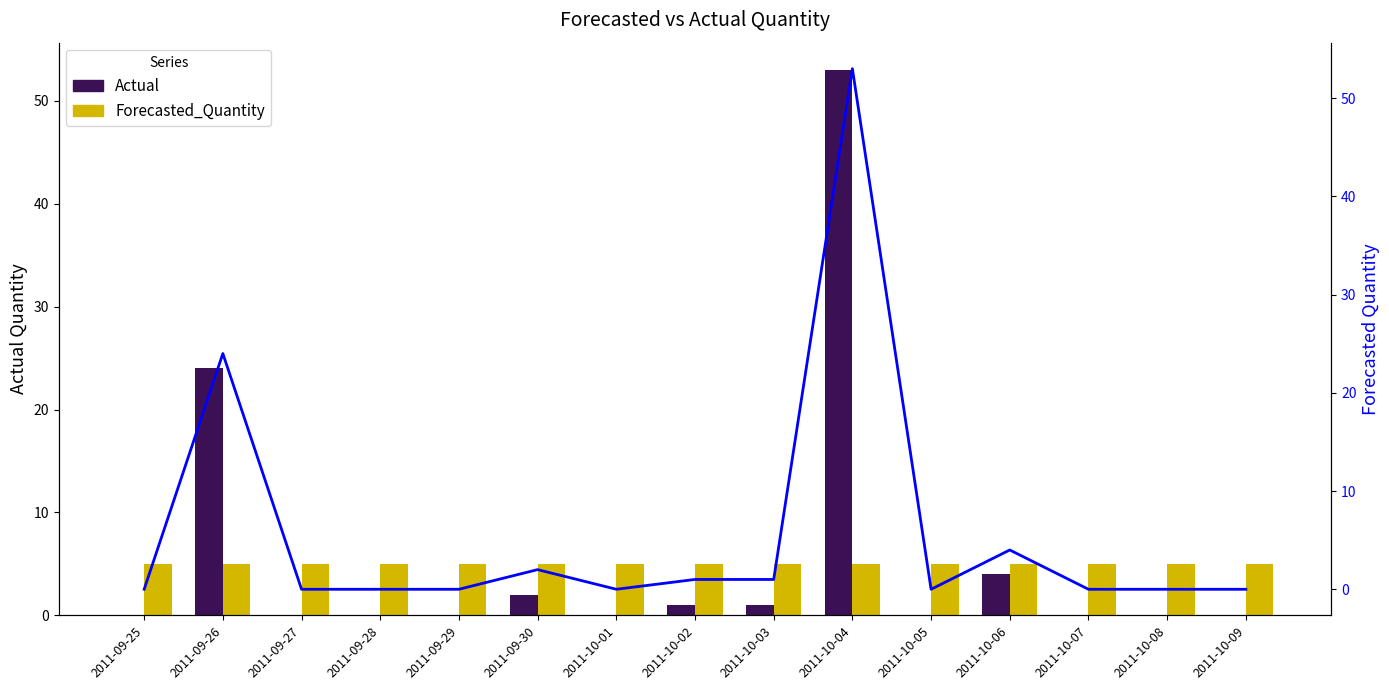

How many groups of bars are there?

15